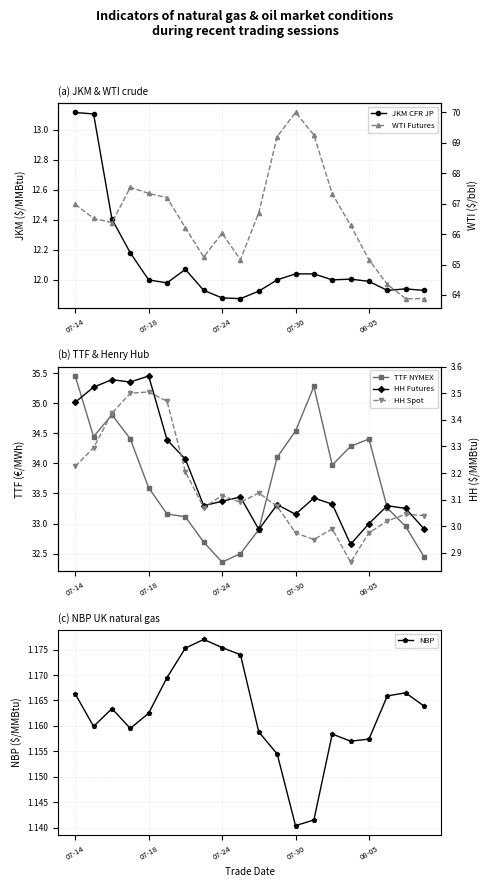

Reading left to right, list all the values displayed in this chart.

JKM CFR JP: 13.1	13.1	12.4	12.2	12.0	12.0	12.1	11.9	11.9	11.9	11.9	12.0	12.0	12.0	12.0	12.0	12.0	11.9	11.9	11.9
TTF NYMEX: 35.5	34.4	34.8	34.4	33.6	33.2	33.1	32.7	32.4	32.5	32.9	34.1	34.5	35.3	34.0	34.3	34.4	33.3	33.0	32.4
NBP: 1.2	1.2	1.2	1.2	1.2	1.2	1.2	1.2	1.2	1.2	1.2	1.2	1.1	1.1	1.2	1.2	1.2	1.2	1.2	1.2
WTI Futures: 67.0	66.5	66.4	67.5	67.3	67.2	66.2	65.2	66.0	65.2	66.7	69.2	70.0	69.3	67.3	66.3	65.2	64.3	63.9	63.9
HH Futures: 3.5	3.5	3.6	3.5	3.6	3.3	3.3	3.1	3.1	3.1	3.0	3.1	3.0	3.1	3.1	2.9	3.0	3.1	3.1	3.0
HH Spot: 3.2	3.3	3.4	3.5	3.5	3.5	3.2	3.1	3.1	3.1	3.1	3.1	3.0	3.0	3.0	2.9	3.0	3.0	3.0	3.0